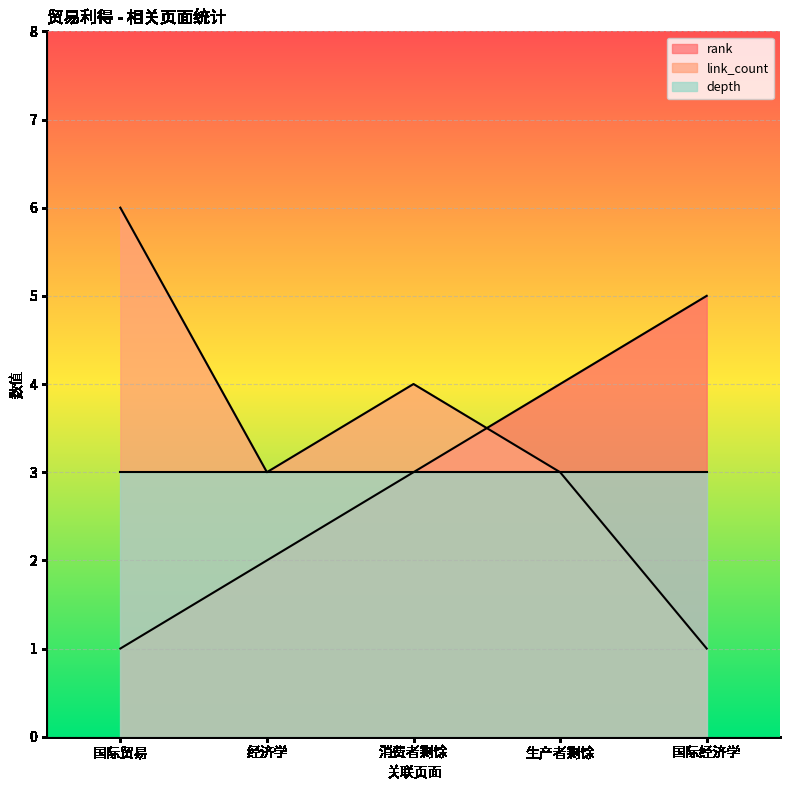

Which series changed the most between 国际贸易 and 国际经济学?

link_count